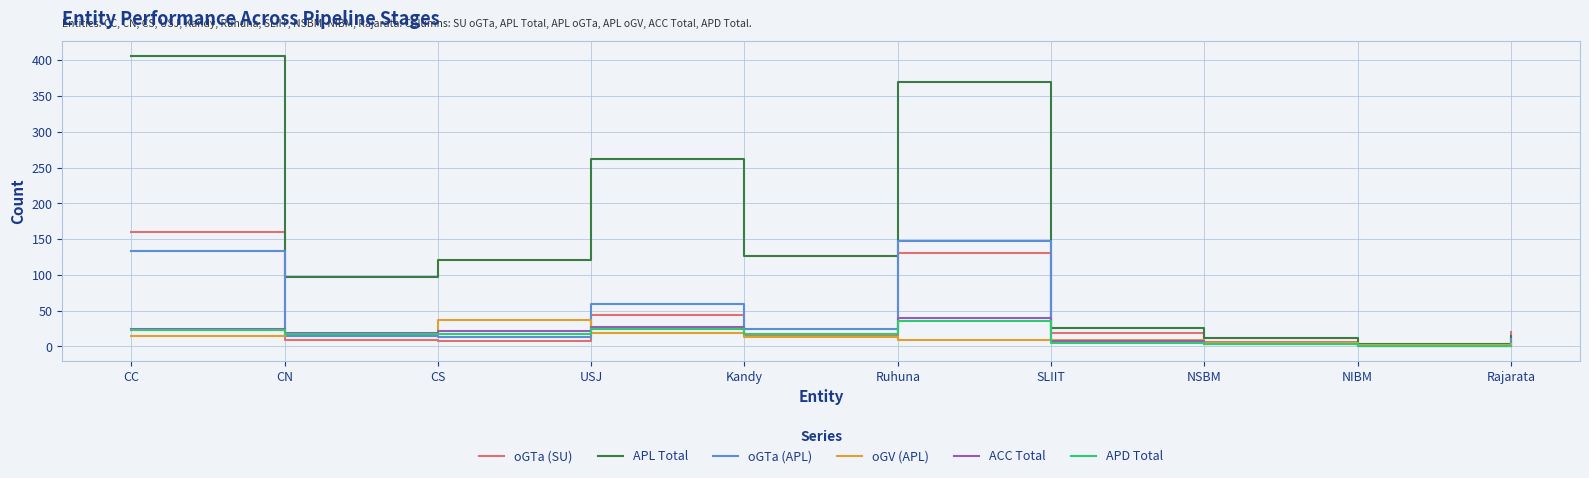

At which category does the chart reach its peak across all series?

CC